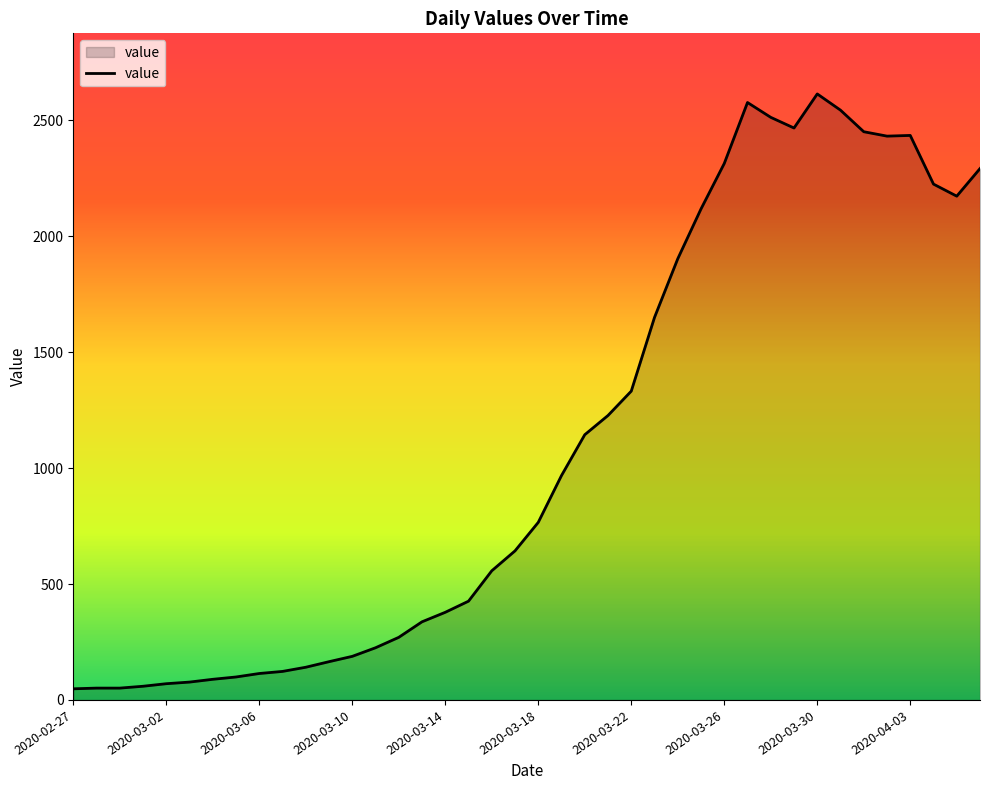

What is the difference between the maximum and minimum values?

2566